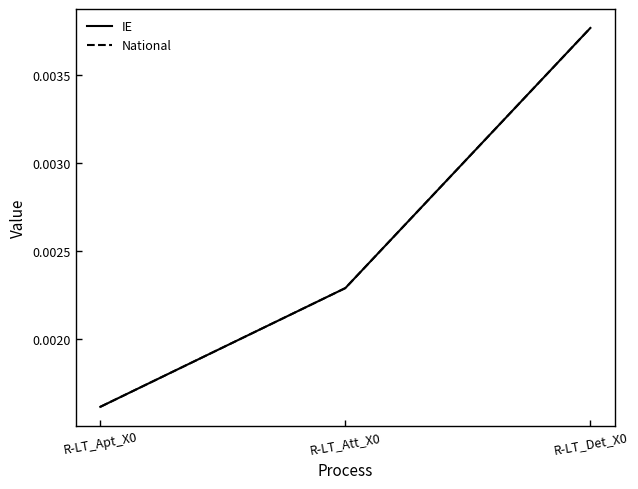

List the labels in order of National value, smallest first.

R-LT_Apt_X0, R-LT_Att_X0, R-LT_Det_X0